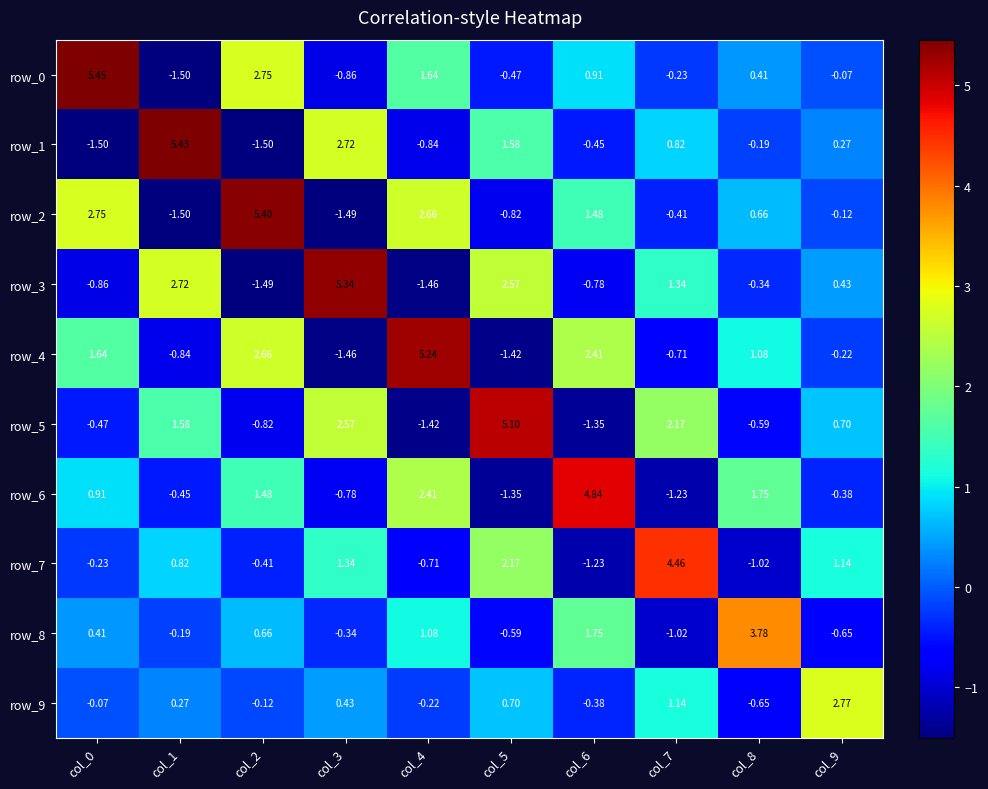

Is the value of row_9 at col_9 greater than the value of row_6 at col_7?

Yes